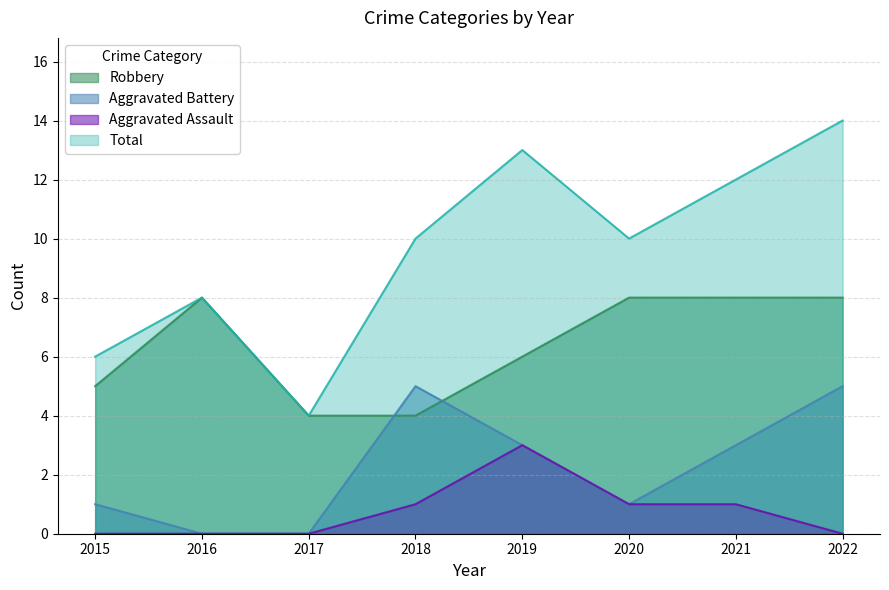

True or false: Aggravated Battery and Total intersect in this chart.

False